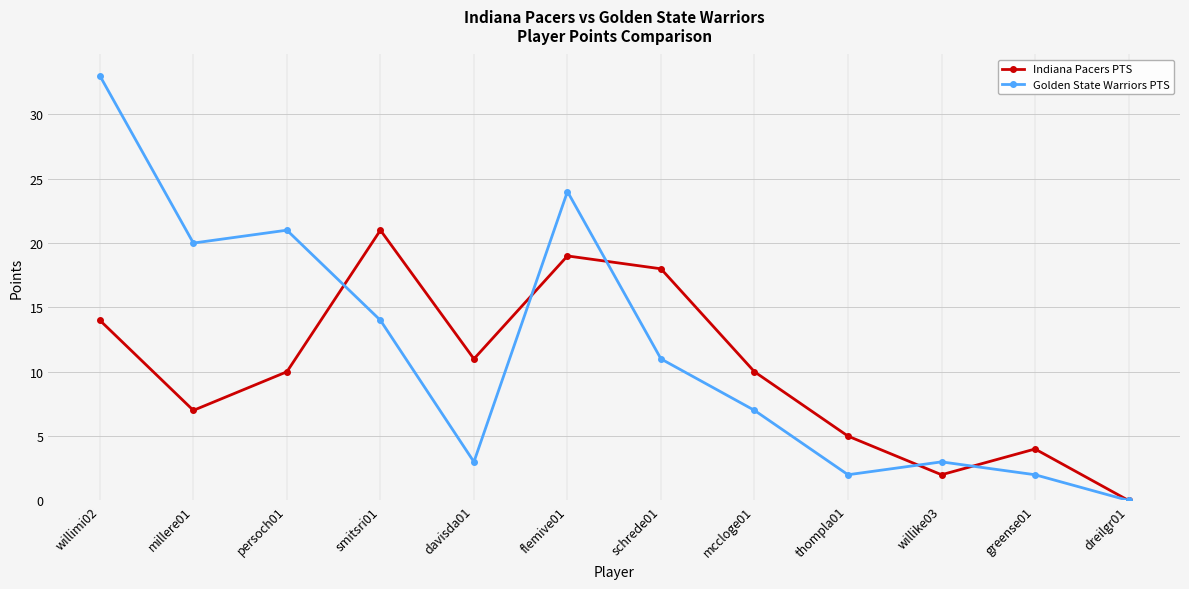

What is the sum of all Indiana Pacers PTS values?

121